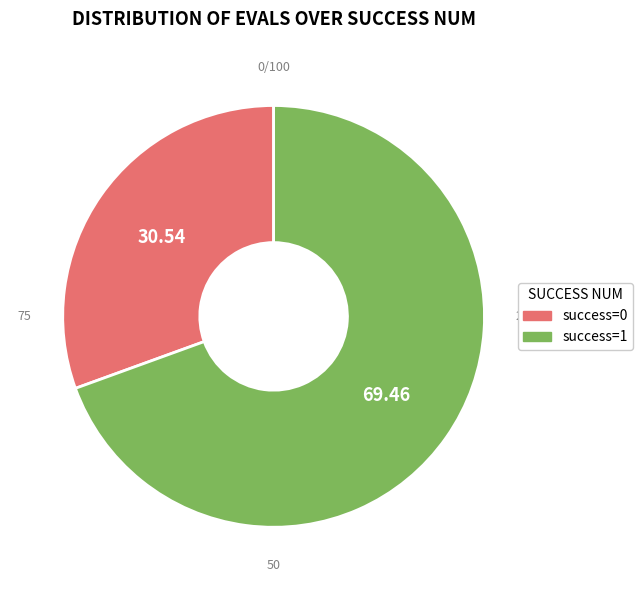

Does any single category account for the majority?

Yes